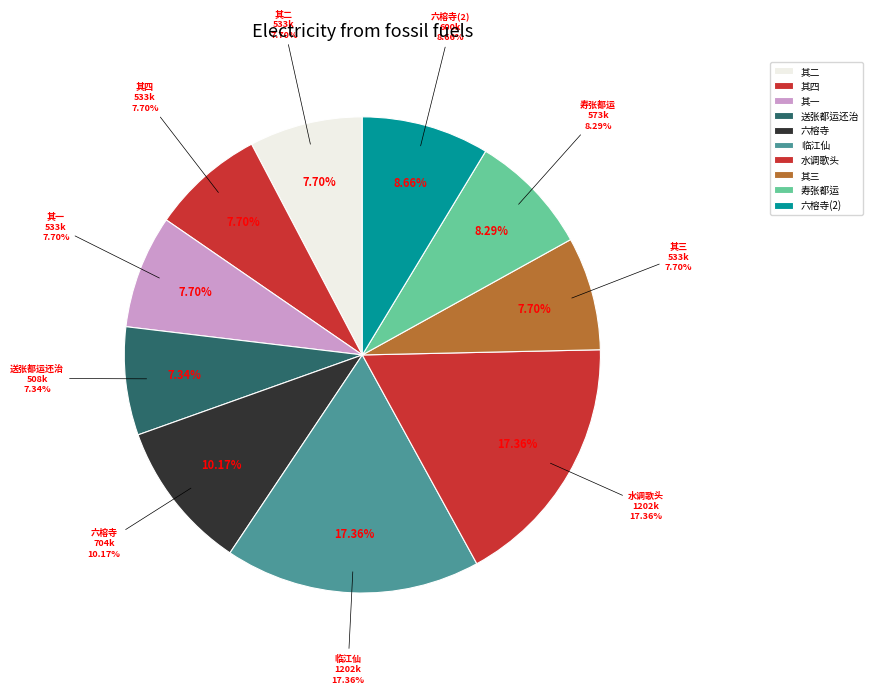

Does any single category account for the majority?

No